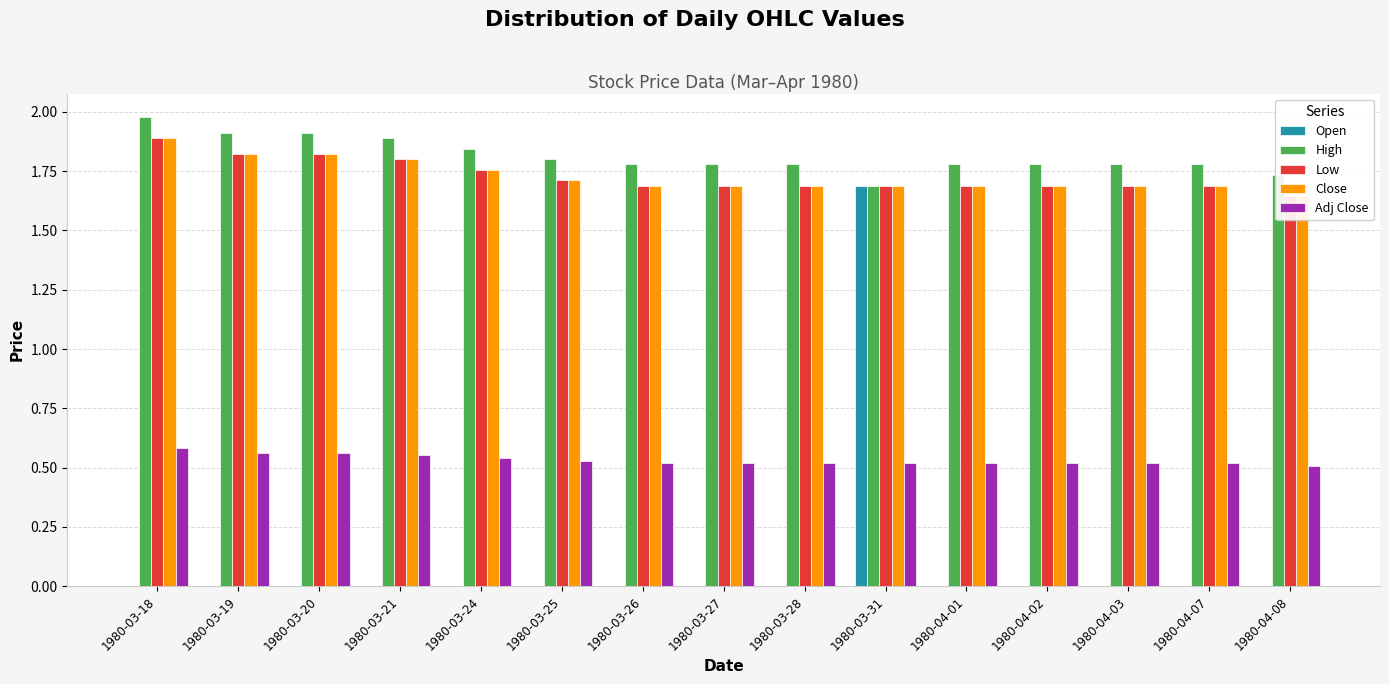

At which category is the sum across all series the highest?

1980-03-31